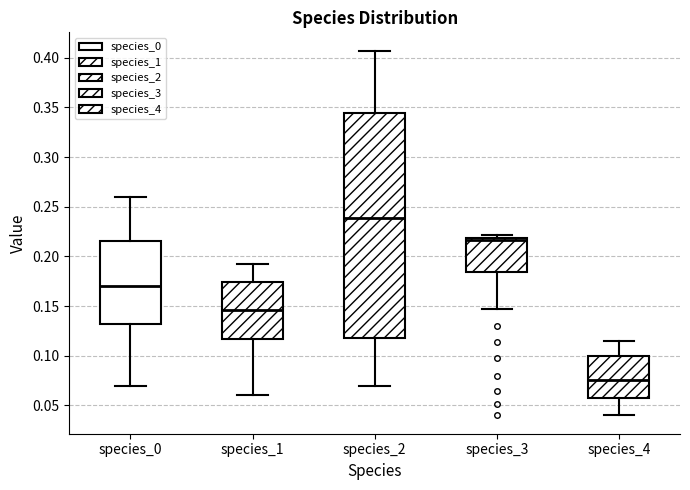

Which box's median line is the highest?

species_2